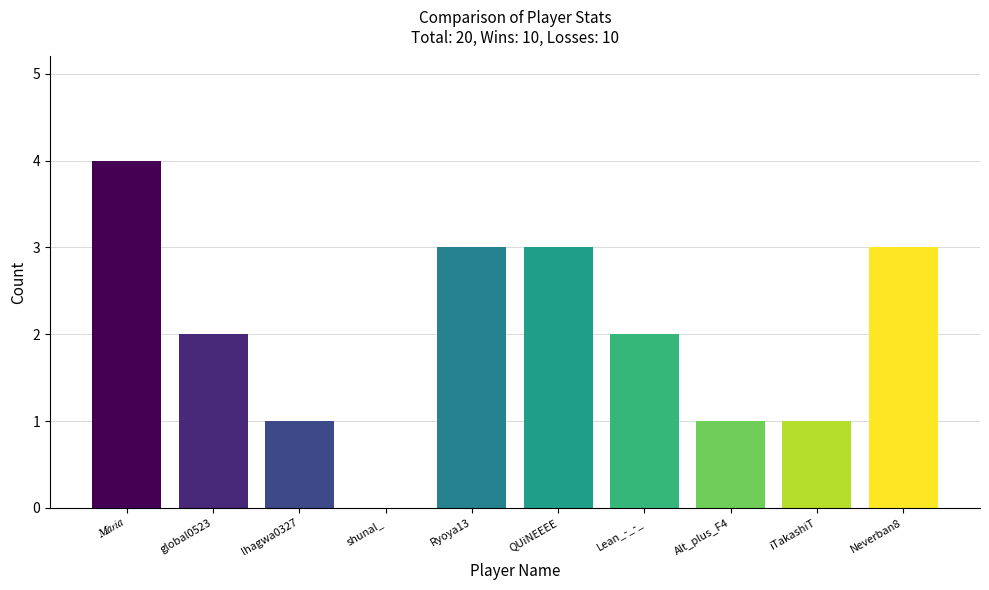

What is the average value of the Rate series?

33